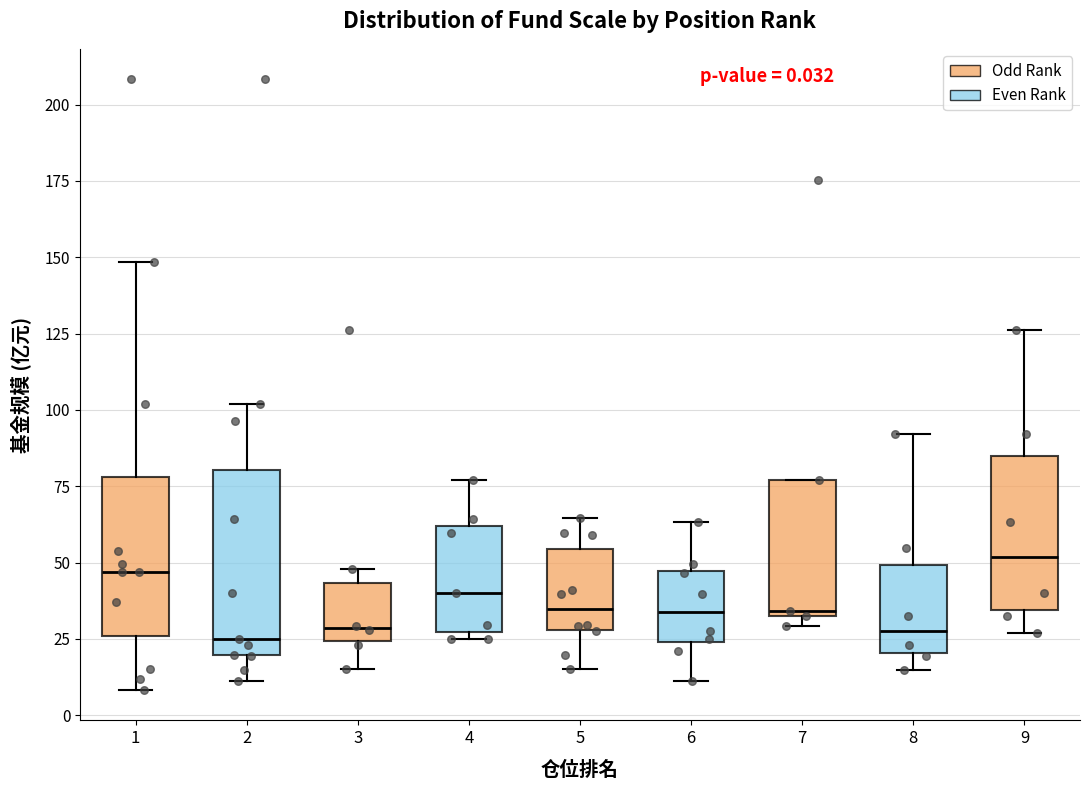

Comparing the boxes themselves (not the whiskers), which one is the tallest?

2